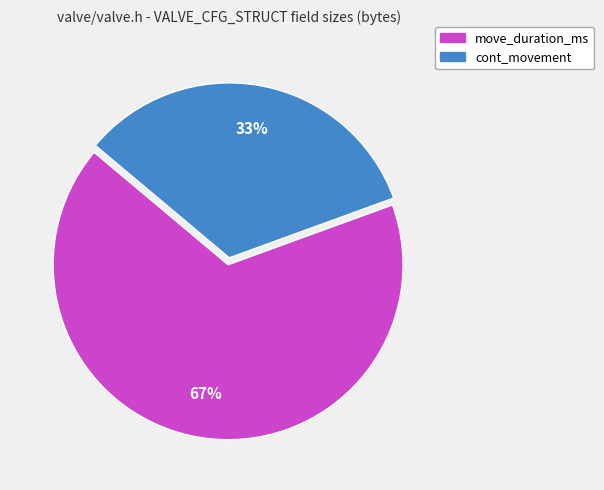

Is the sum of move_duration_ms and cont_movement greater than half?

Yes